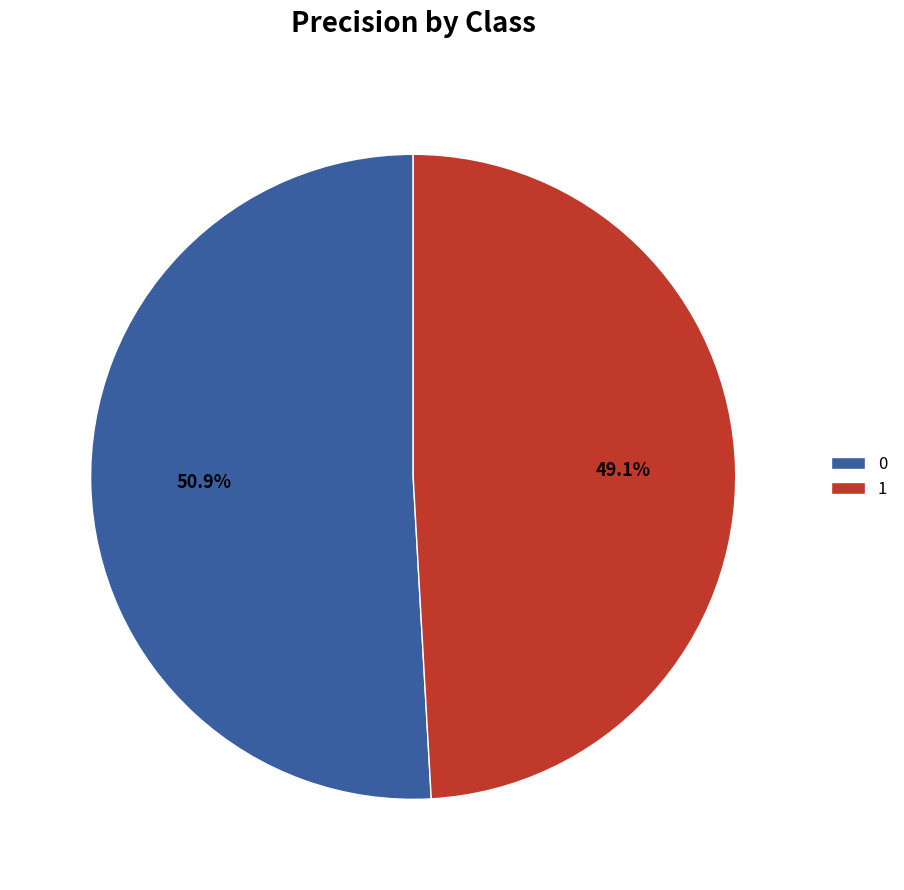

Combined, what portion of the pie is 0 and 1?

100.0%